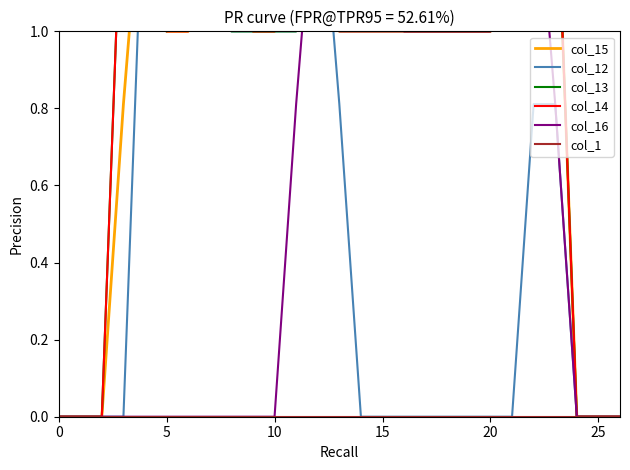

What is the average value of the col_16 series?

0.5